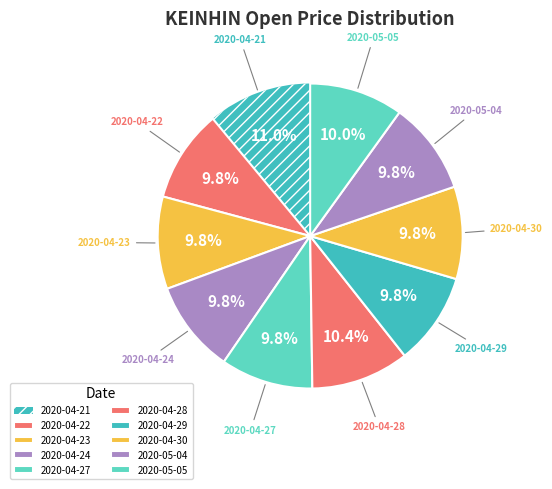

Is 2020-04-24 the majority of the pie?

No